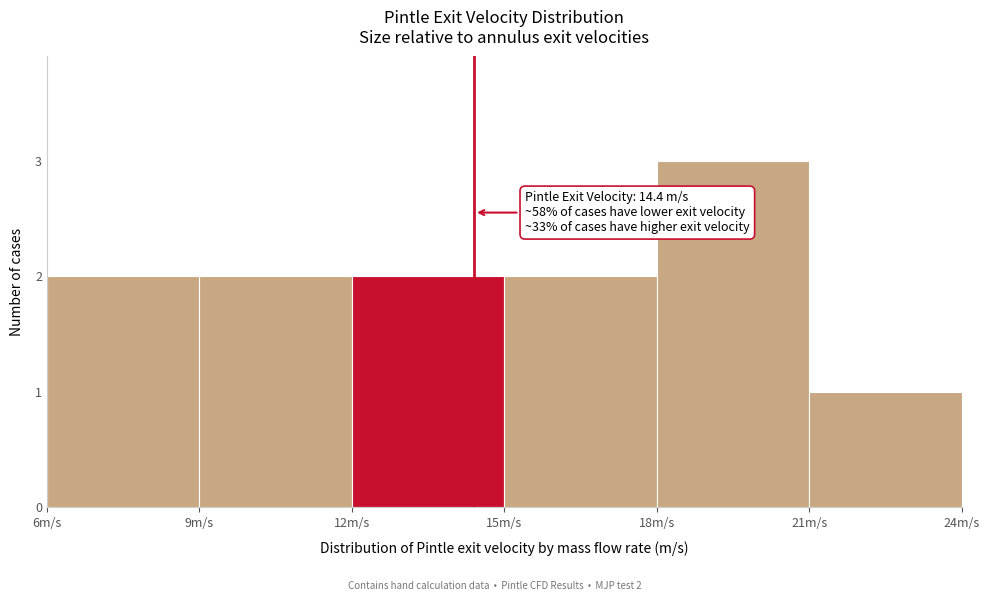

Over which range of the x-axis is the bar tallest?

18 to 21